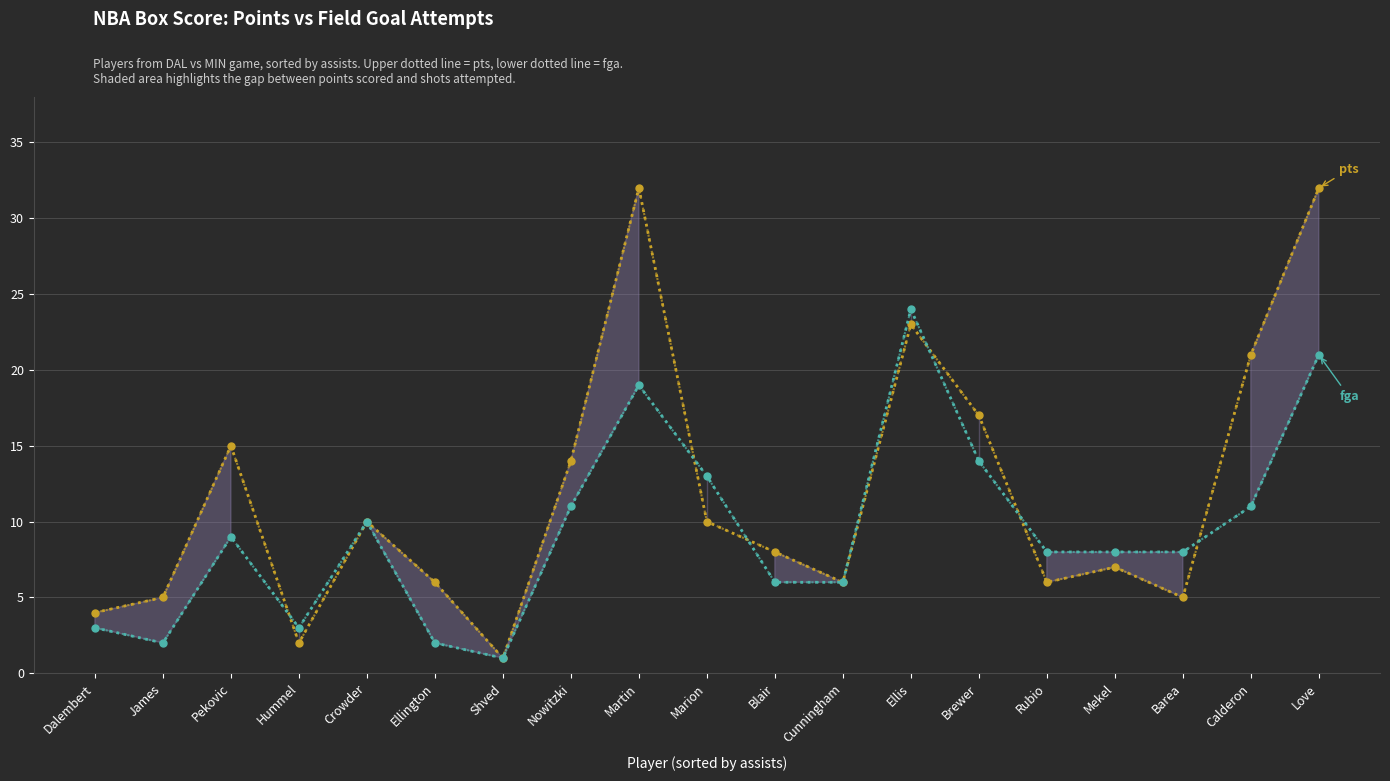

At which label is fga closest to 12?

Nowitzki